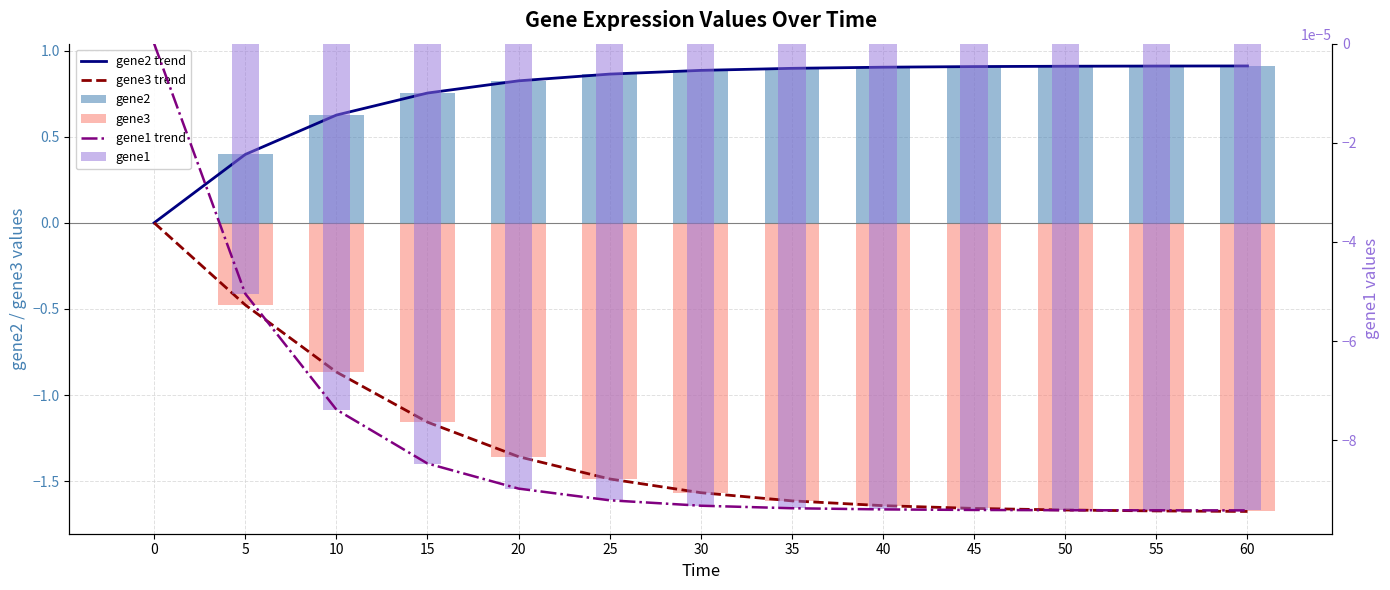

Rank the categories by gene1 value from lowest to highest.

60, 55, 50, 45, 40, 35, 30, 25, 20, 15, 10, 5, 0